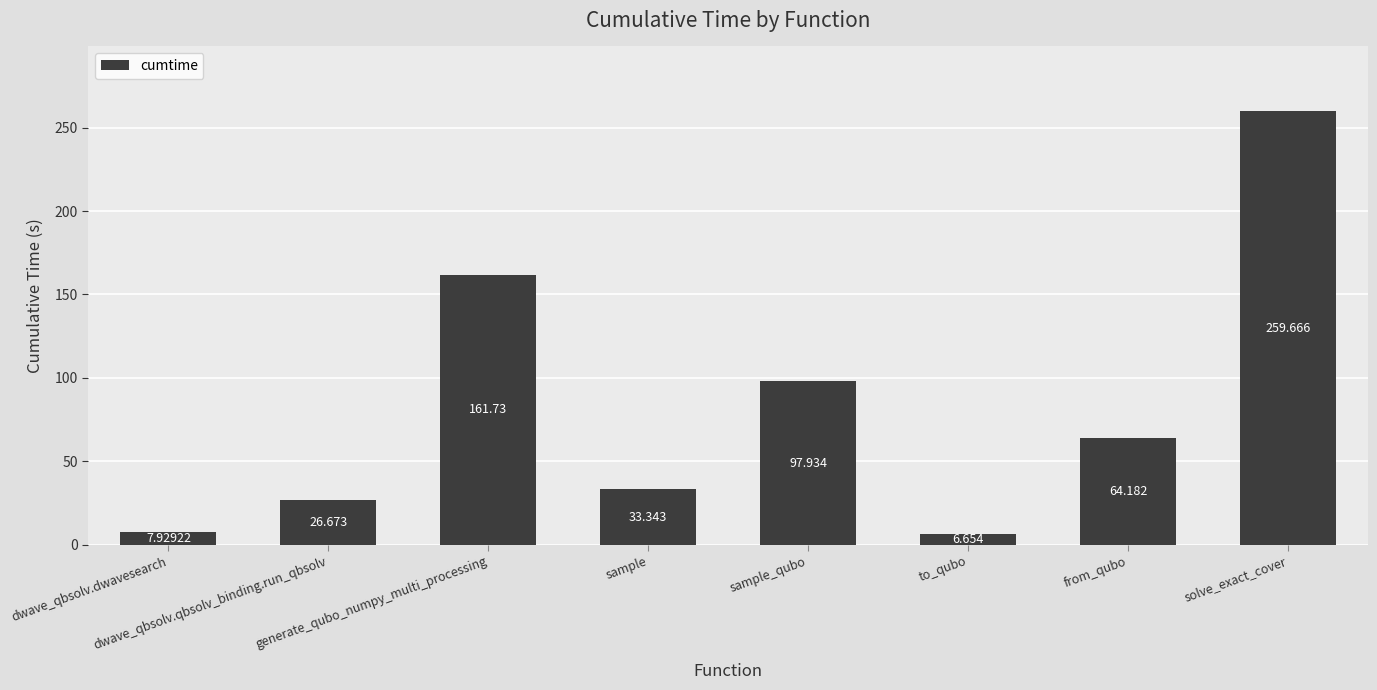

What is the difference between the maximum and second lowest values?

251.7